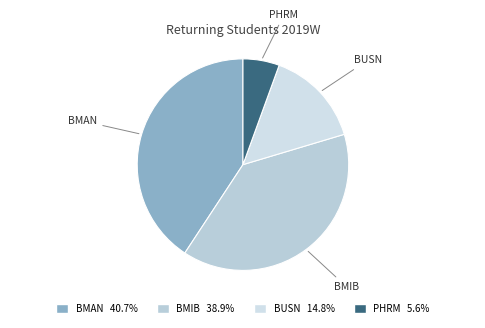

Count the number of slices in the pie.

4